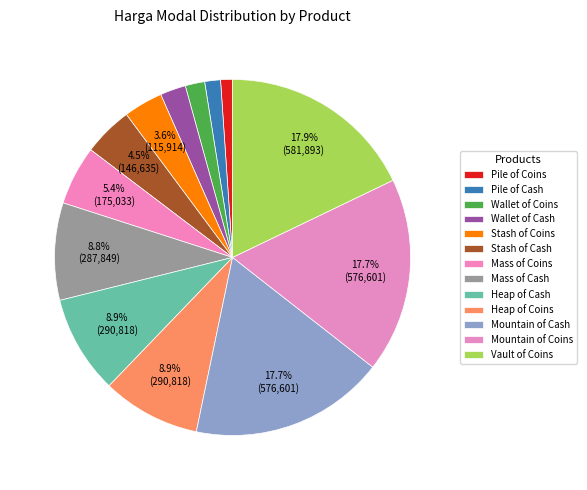

To the nearest percent, what is the combined percentage of Pile of Coins and Mountain of Cash?

19%